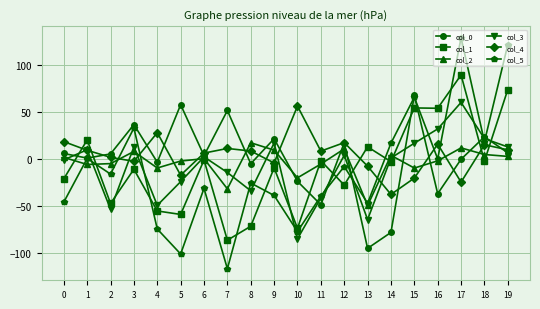

True or false: col_5 has a value of -25.8 at 8.

True